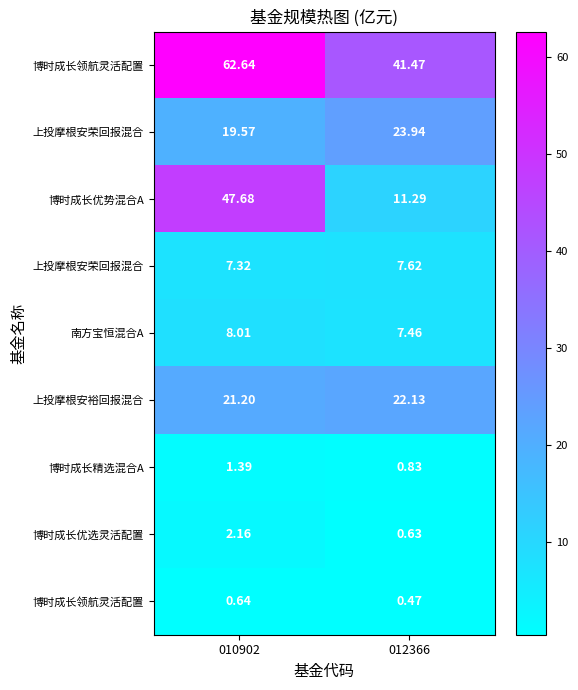

At which category does the chart reach its peak across all series?

010902